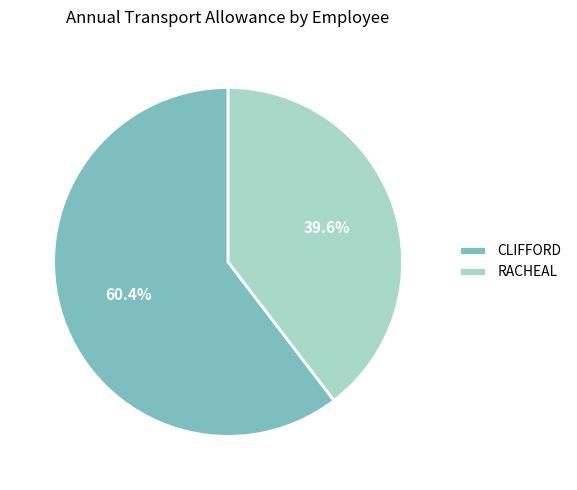

Is there a majority slice in this chart?

Yes